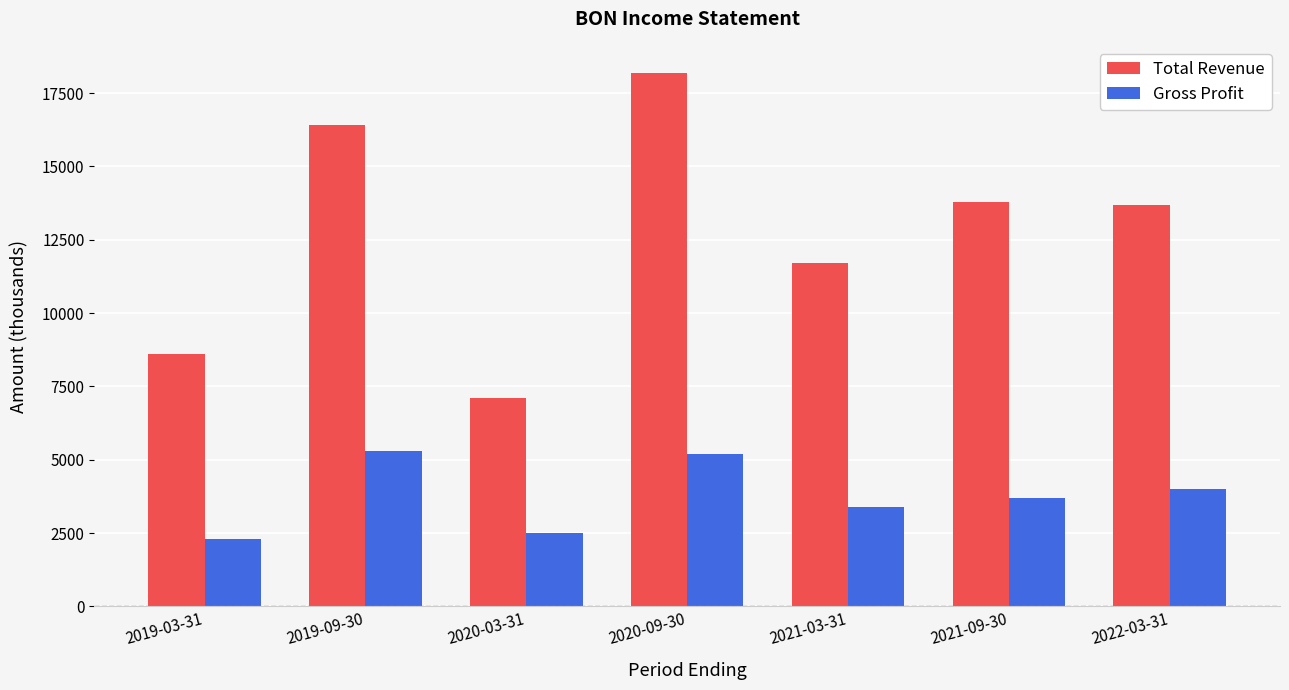

What is the spread (max minus min) of values at 2019-09-30?

11100